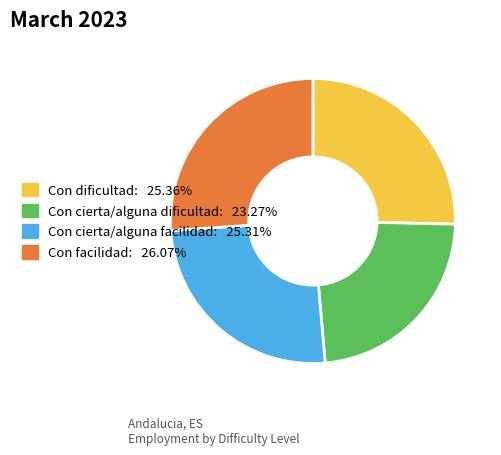

Does any single category account for the majority?

No